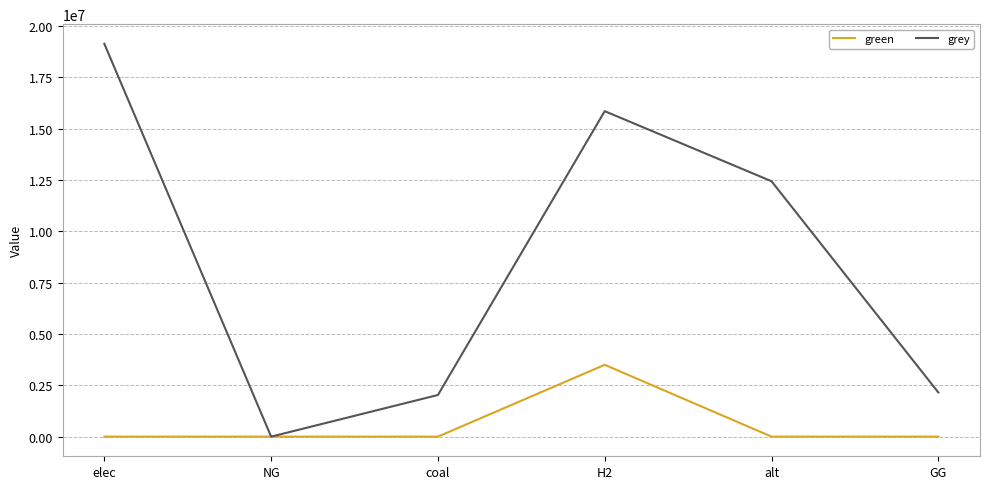

At which label does grey reach its peak?

elec